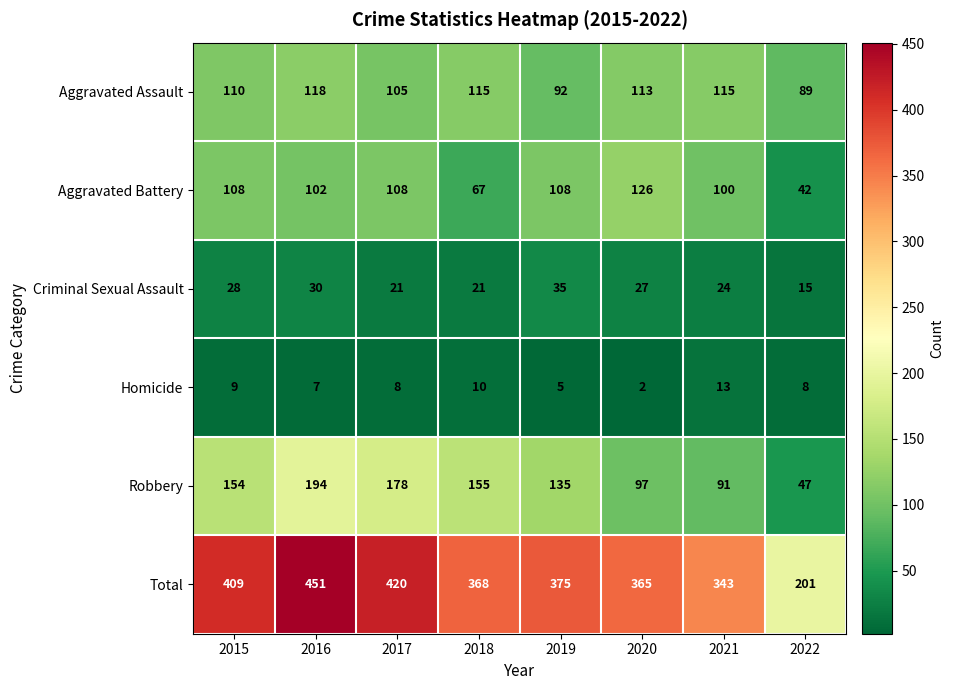

What is the maximum value shown in the chart?

451